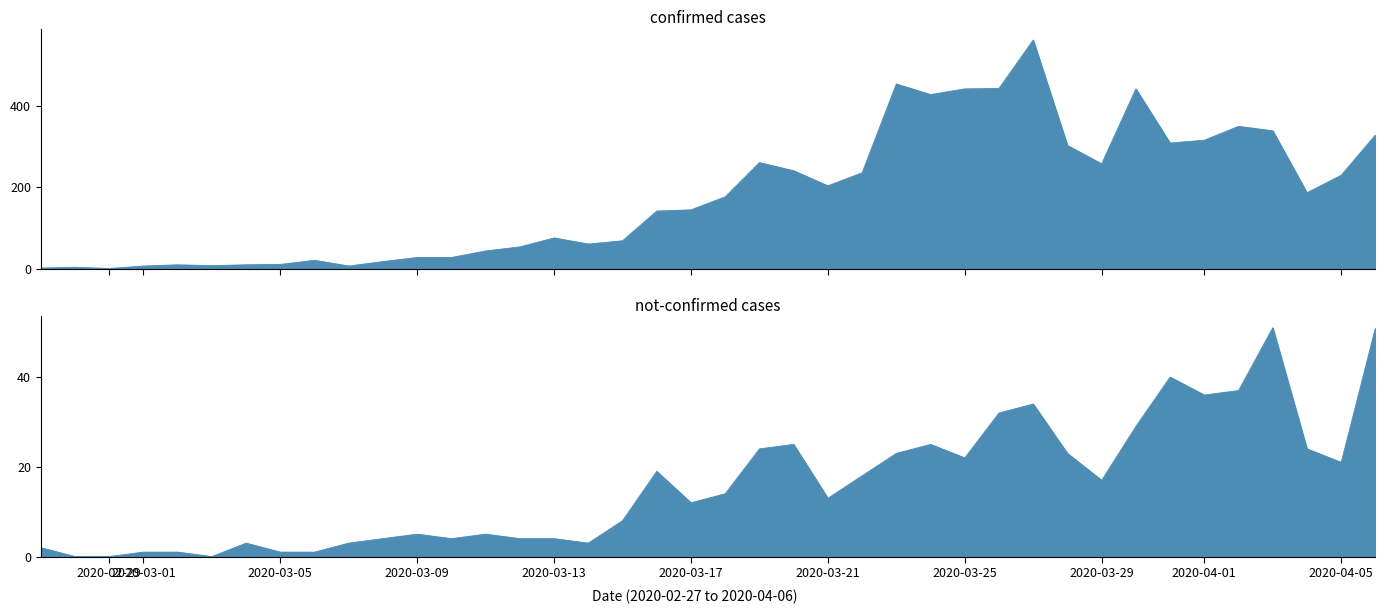

Does the chart display data point markers on the line(s)?

No